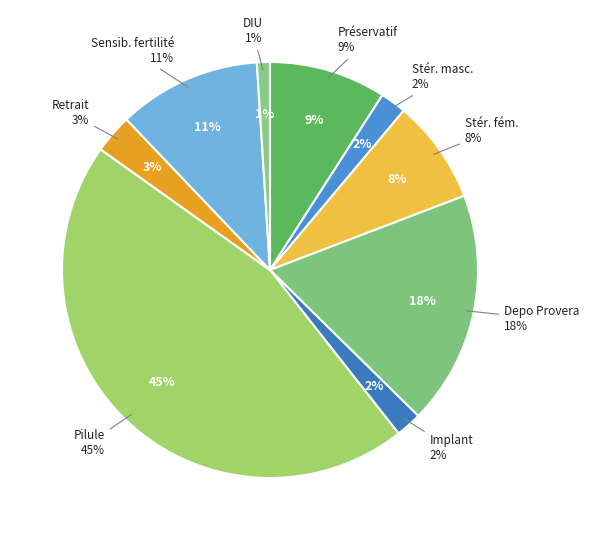

Which has a higher value, Stérilisation masculine or Préservatif?

Préservatif